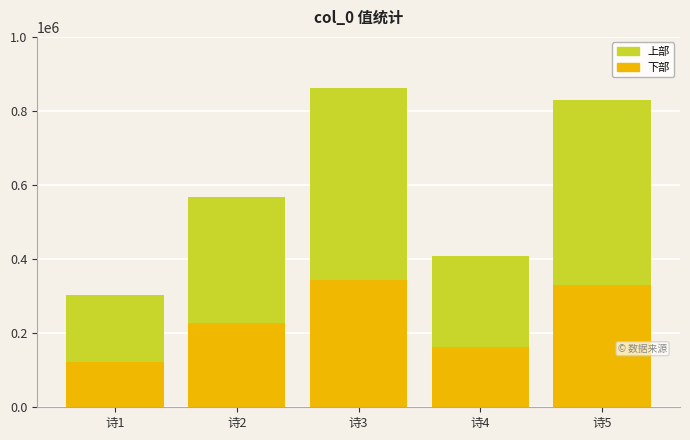

What is the total value across all series at 诗2?

569012.0